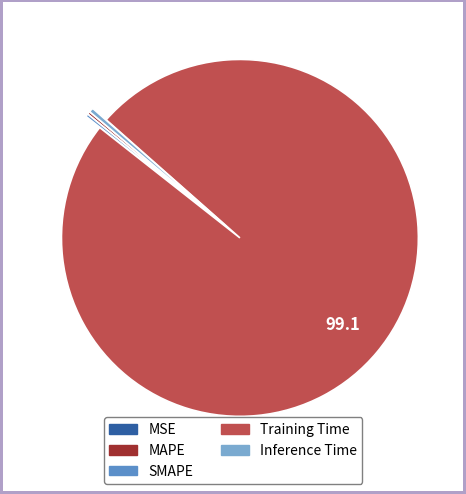

Which slice represents more than half of the pie?

Training Time